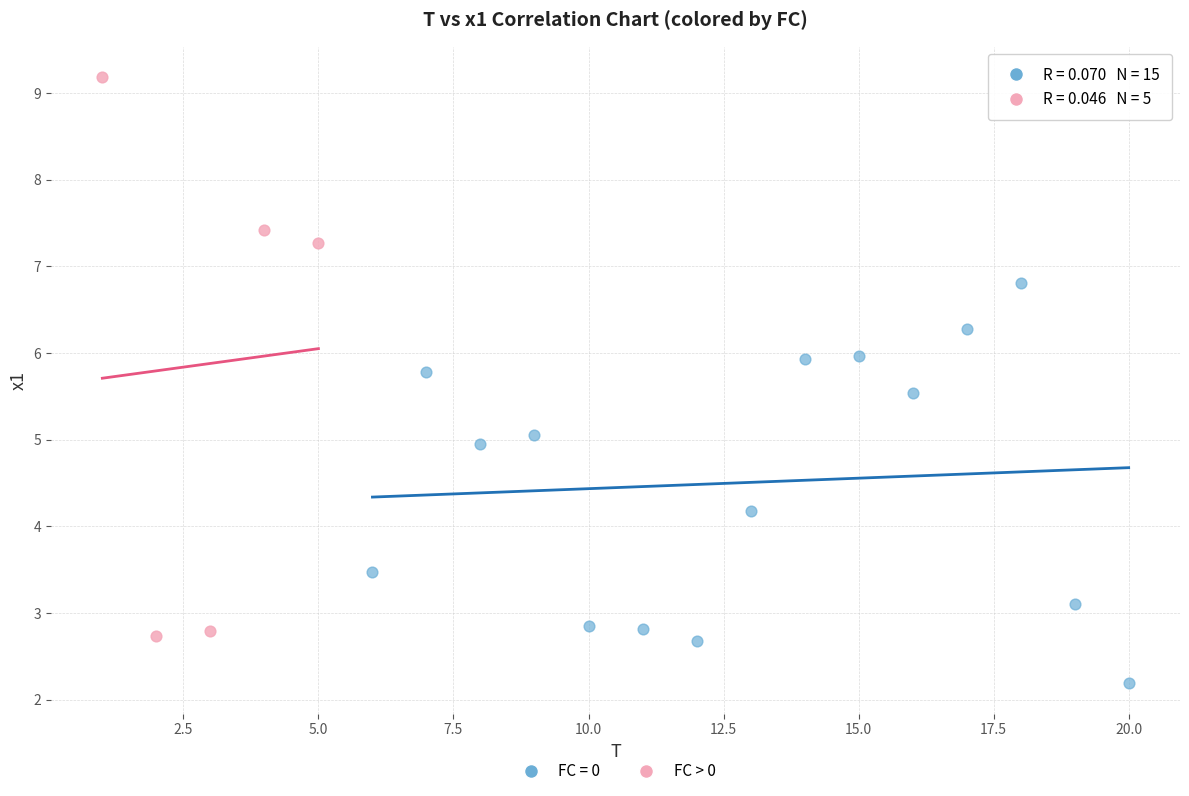

Which series contains the highest Y value?

FC > 0